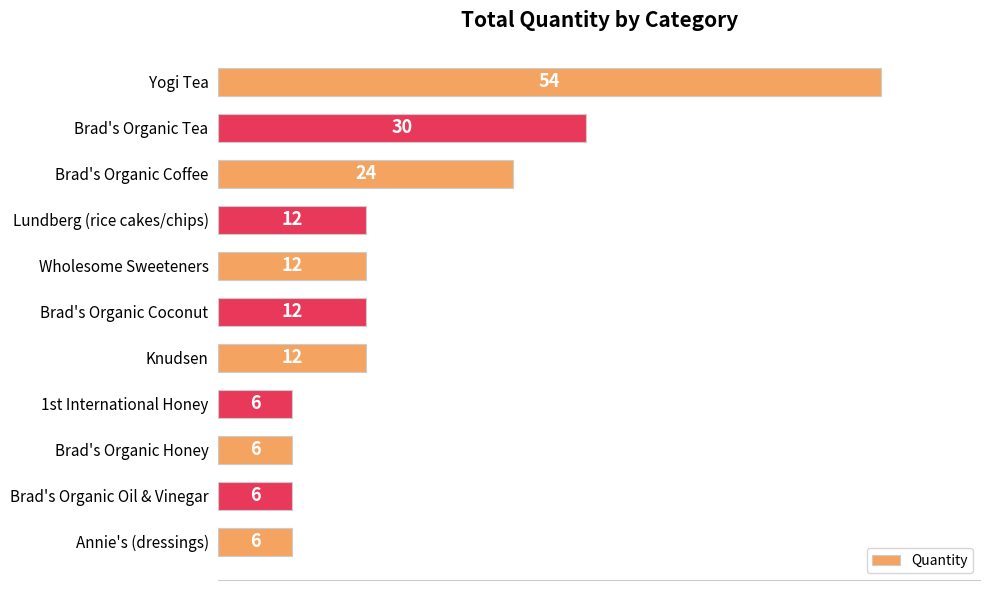

The value at Brad's Organic Coconut is 12. True or false?

True